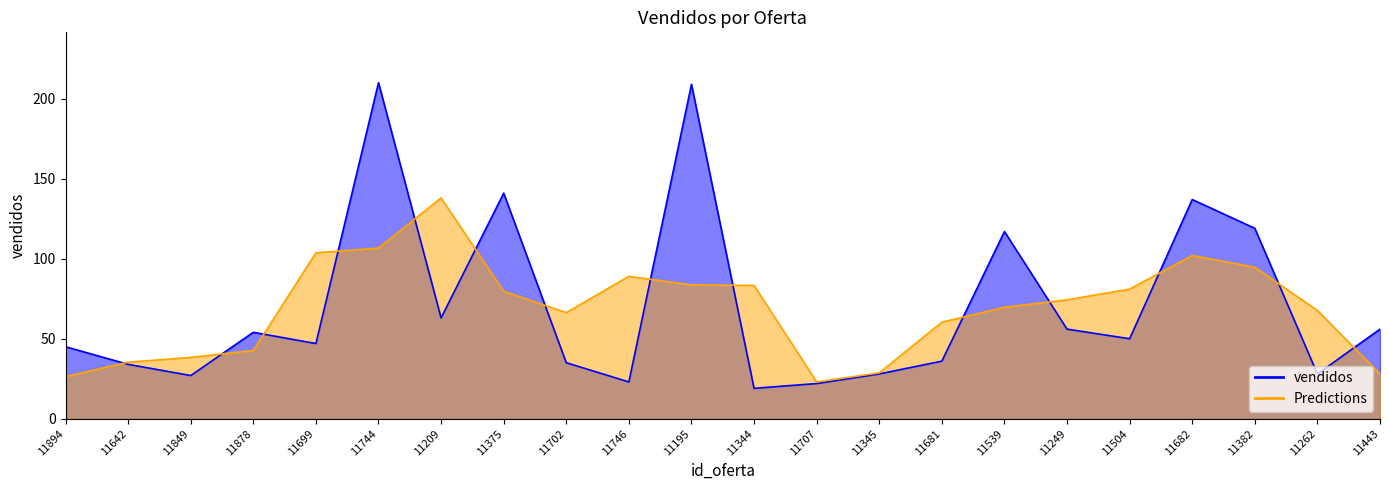

What is the label of the 12th point from the left?

11344